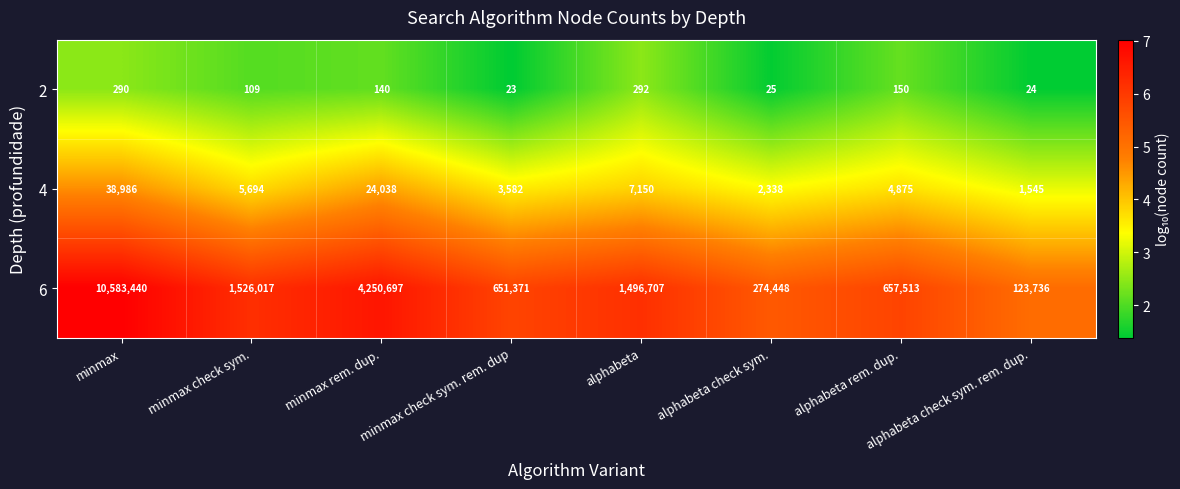

Is it true that 4 equals 3582 at minmax check sym. rem. dup?

True